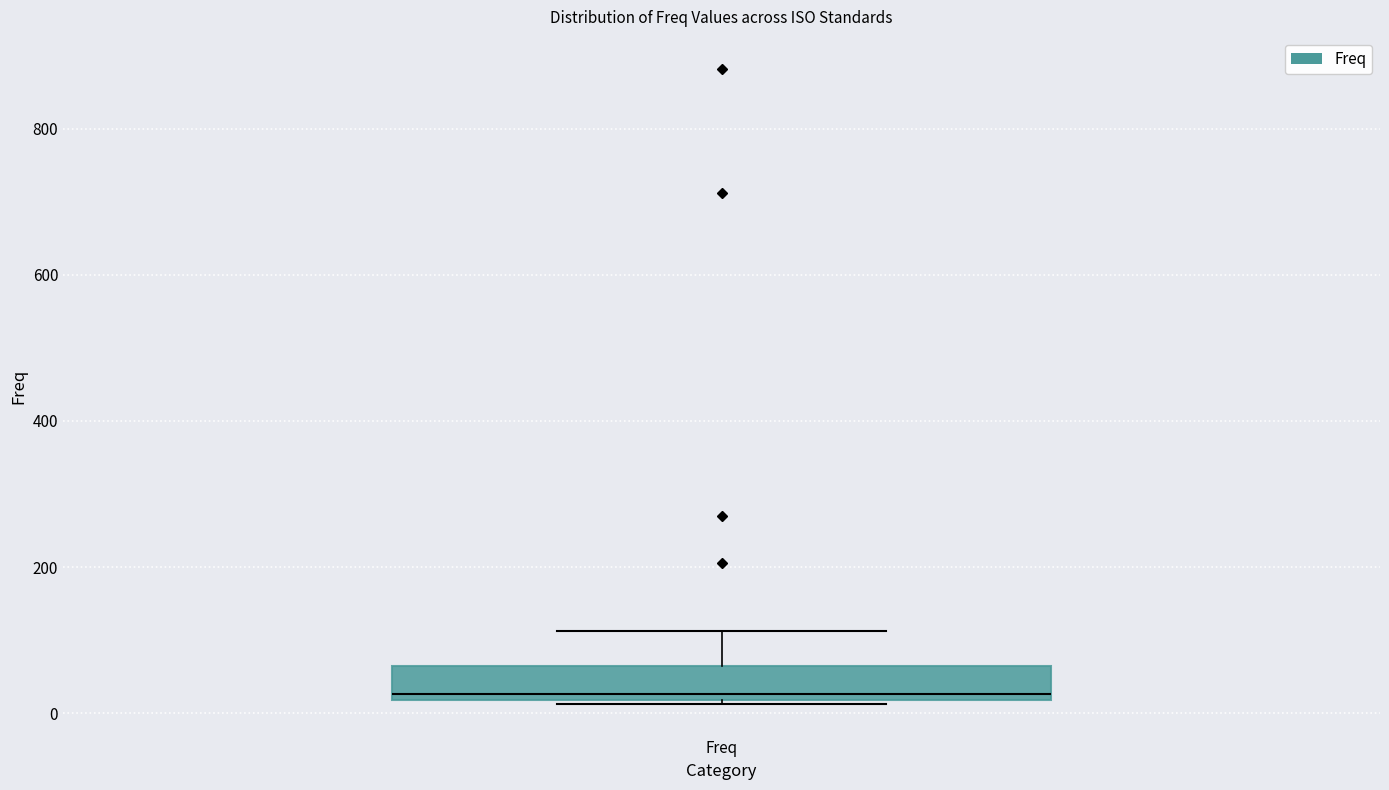

Where is the lower edge of the box for Freq on the y-axis? The values are not printed on the chart, so give them approximately, as read against the axis.

20